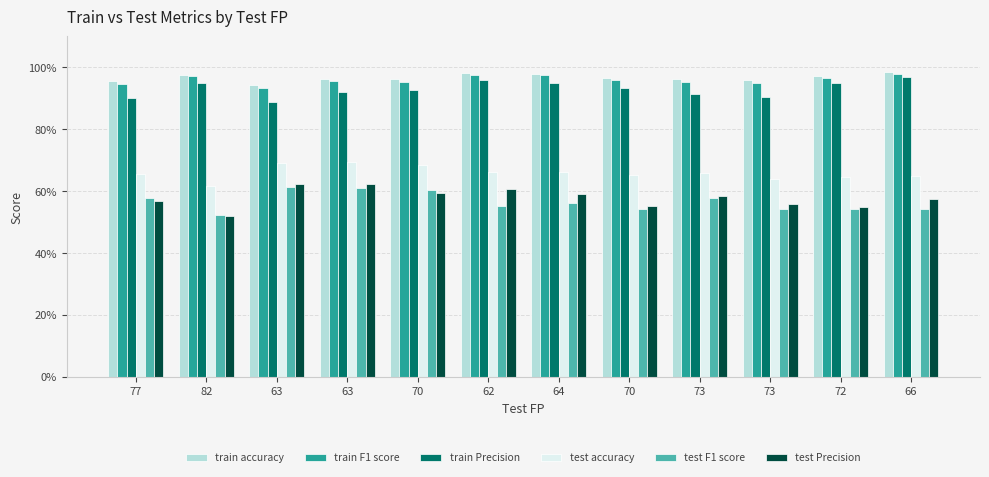

What is the difference between the highest and lowest values at 82?

0.5